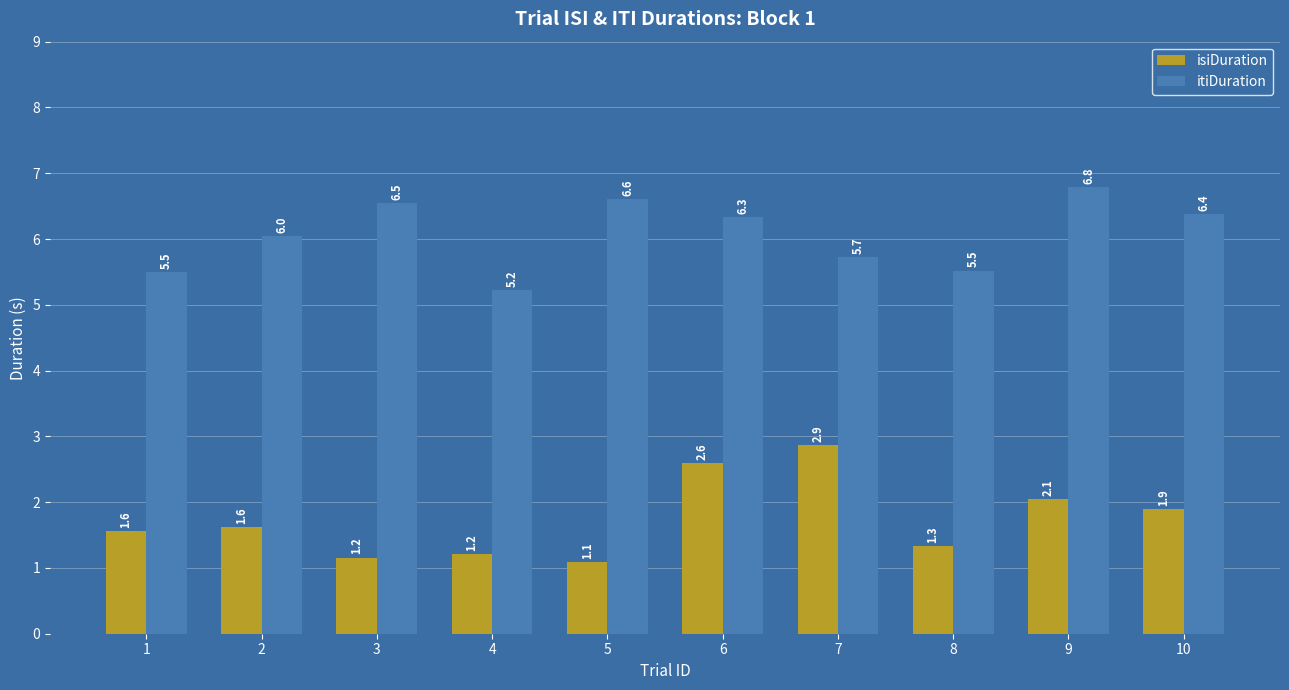

What is the approximate value of isiDuration at 1?

1.6